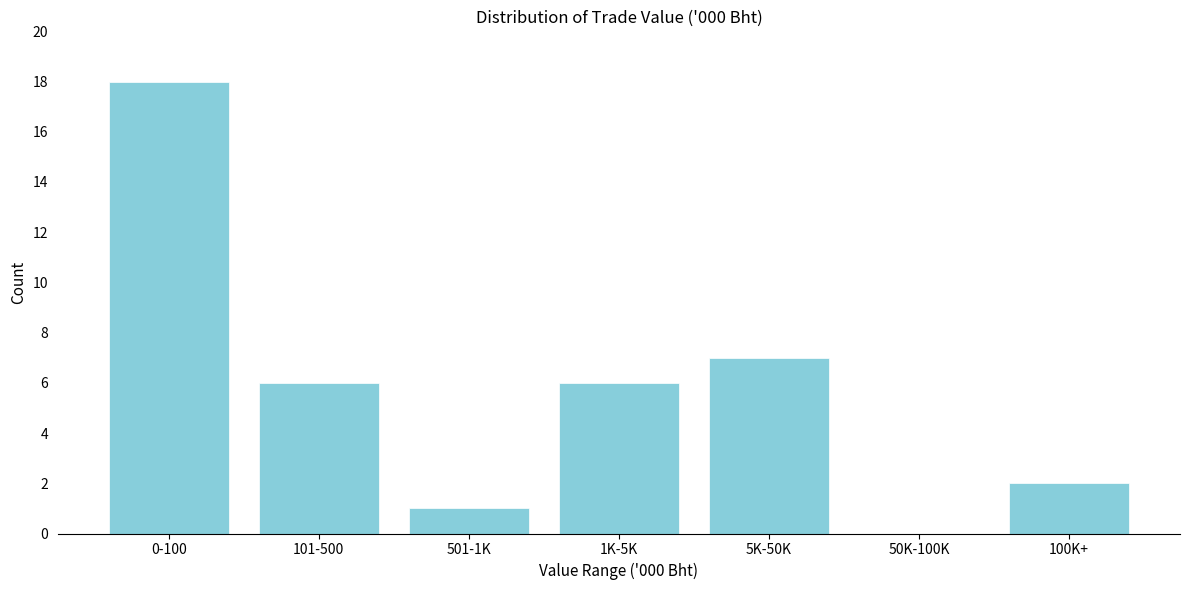

Reading right to left, list all the values displayed in this chart.

100K+=2	50K-100K=0	5K-50K=7	1K-5K=6	501-1K=1	101-500=6	0-100=18